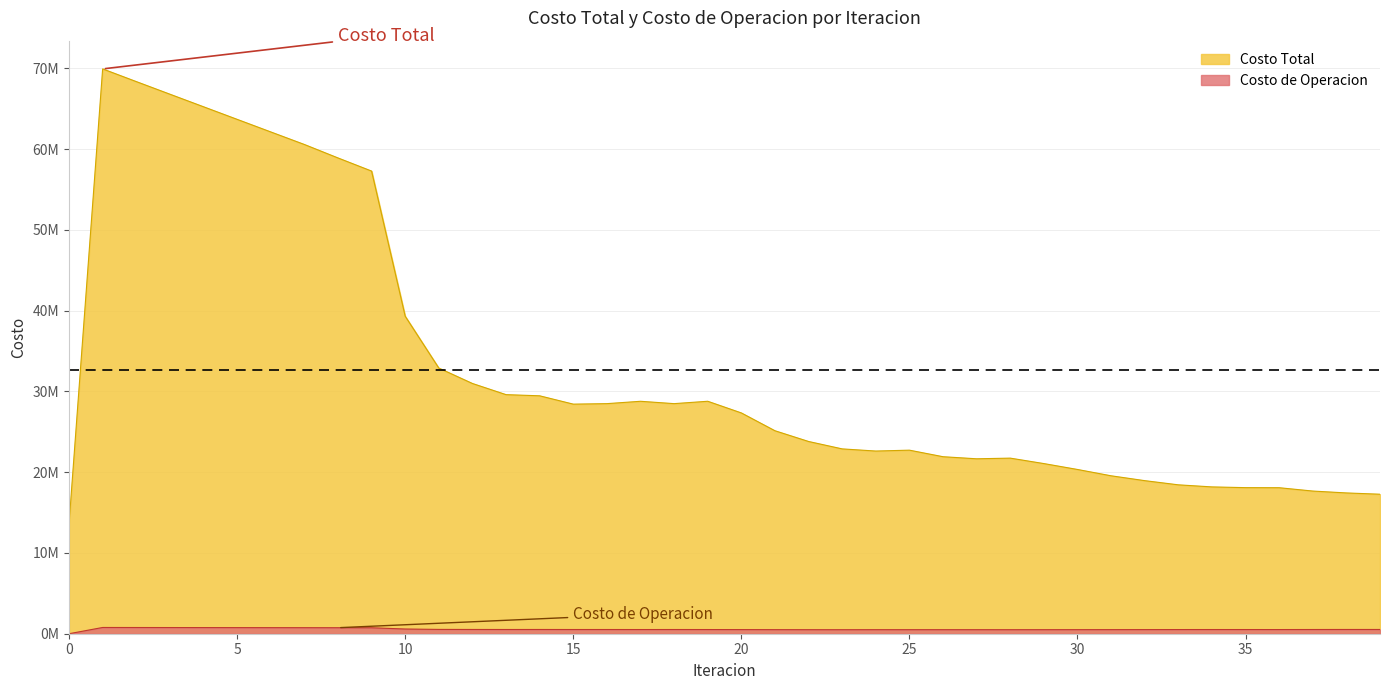

The Costo de Operacion series shows 747751.9 at 7. True or false?

True